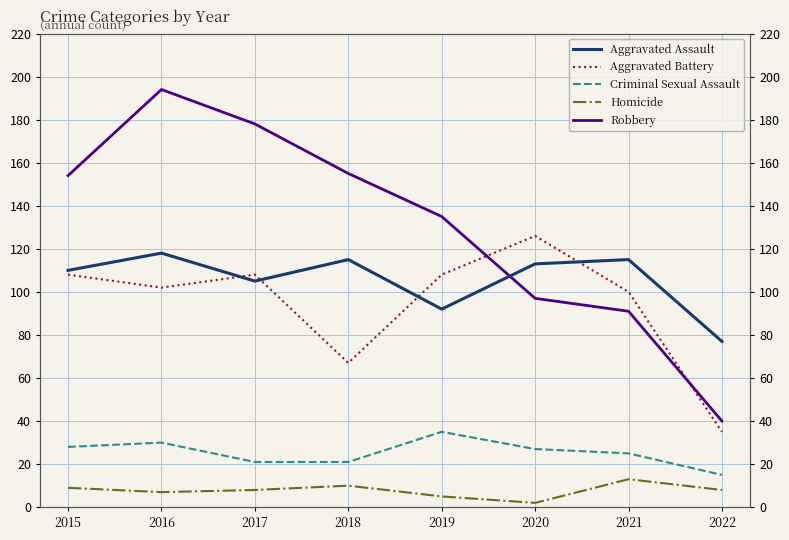

True or false: Criminal Sexual Assault and Robbery cross at least once.

False